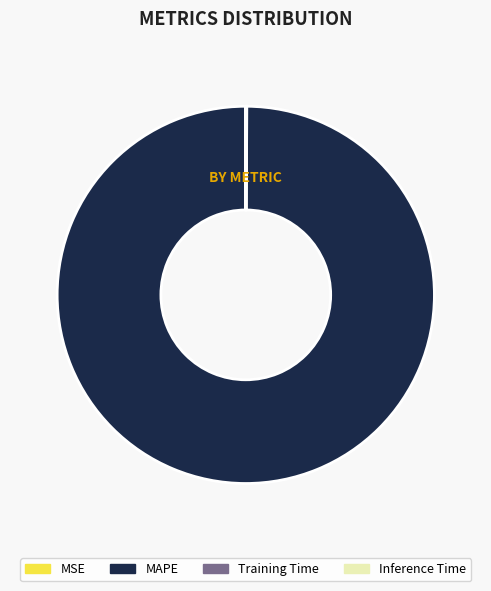

Between MAPE and Training Time, which is larger?

MAPE